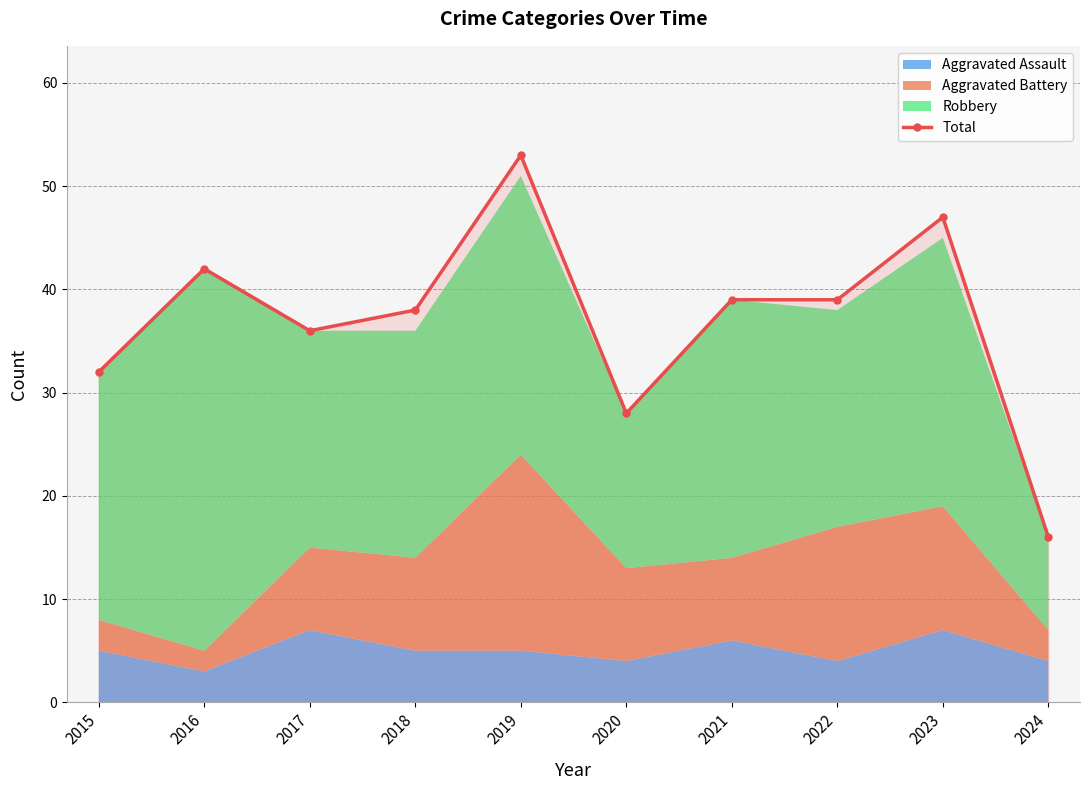

Rank the categories by value from lowest to highest.

2024, 2020, 2015, 2017, 2018, 2021, 2022, 2016, 2023, 2019